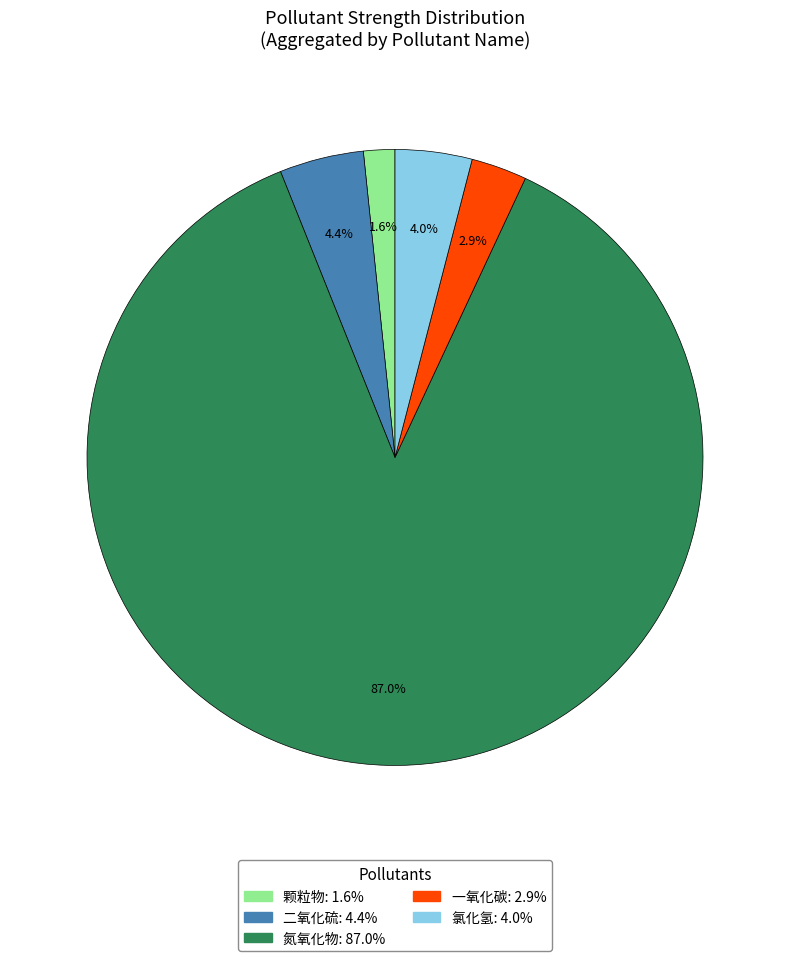

Is there any slice that represents more than half of the pie?

Yes